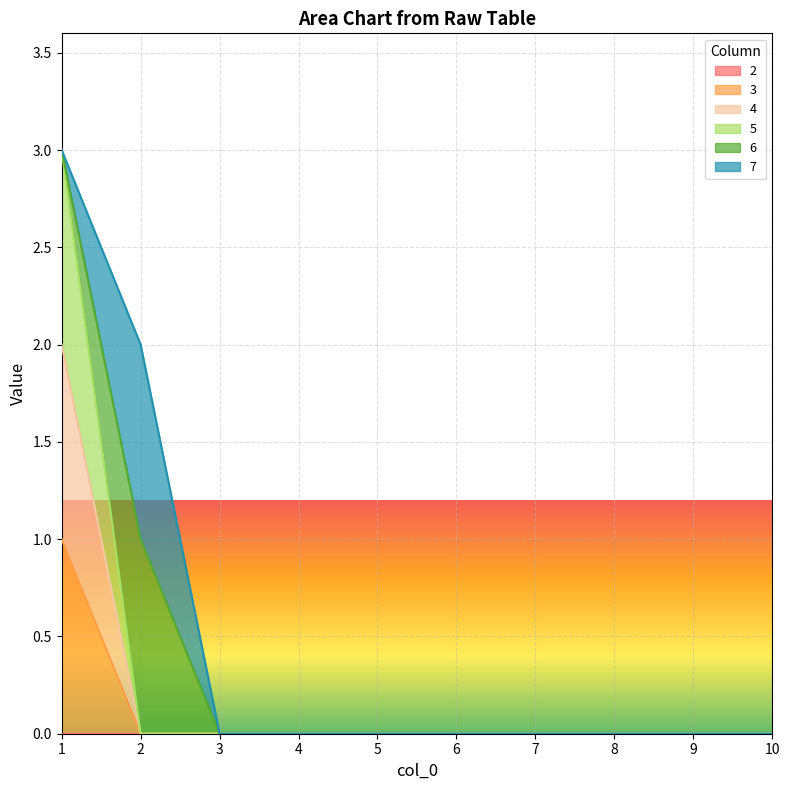

True or false: 5 and 3 cross at least once.

False